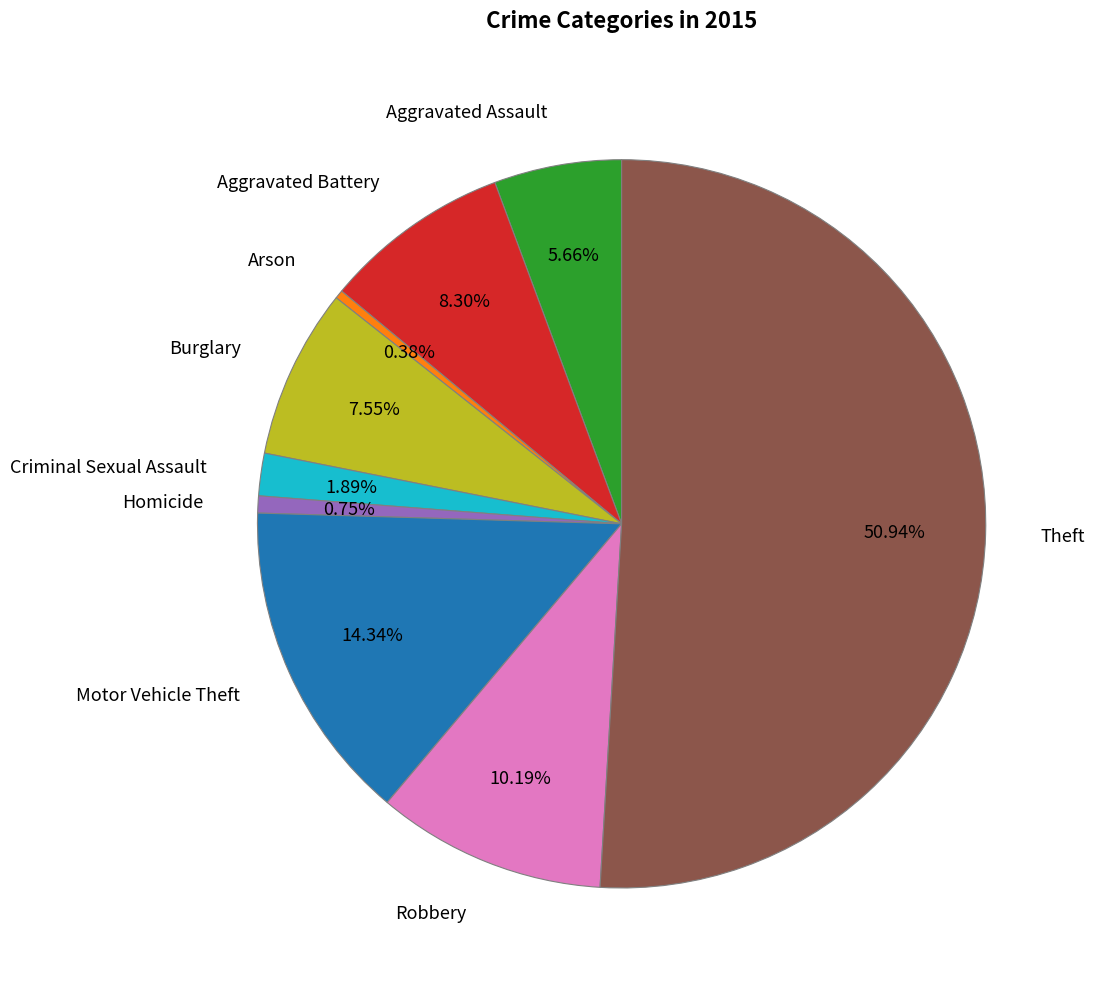

What percentage is the Aggravated Assault slice, to the nearest percent?

6%